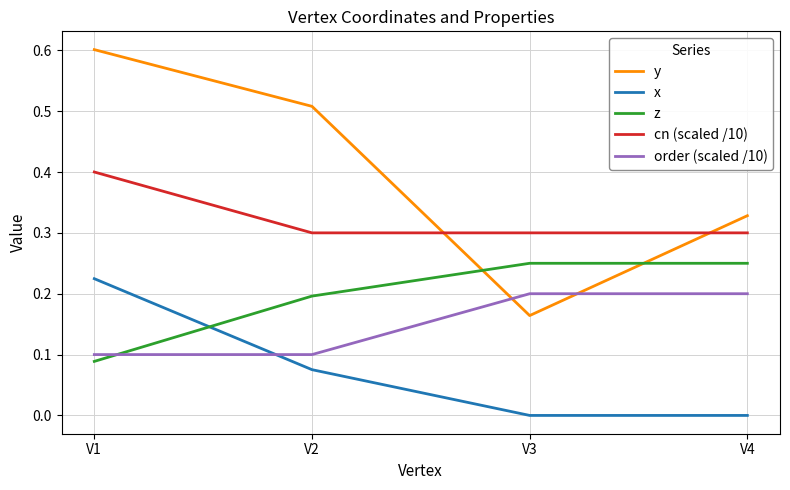

What are all the series names shown in the legend?

y, x, z, cn (scaled /10), order (scaled /10)